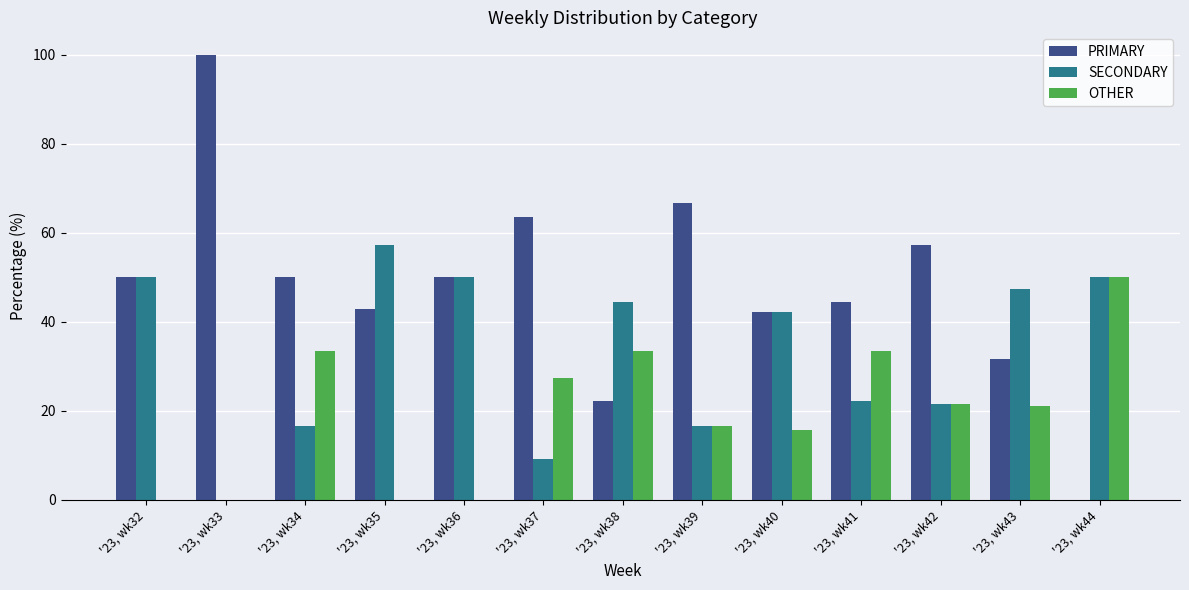

Does the chart contain stacked bars?

No